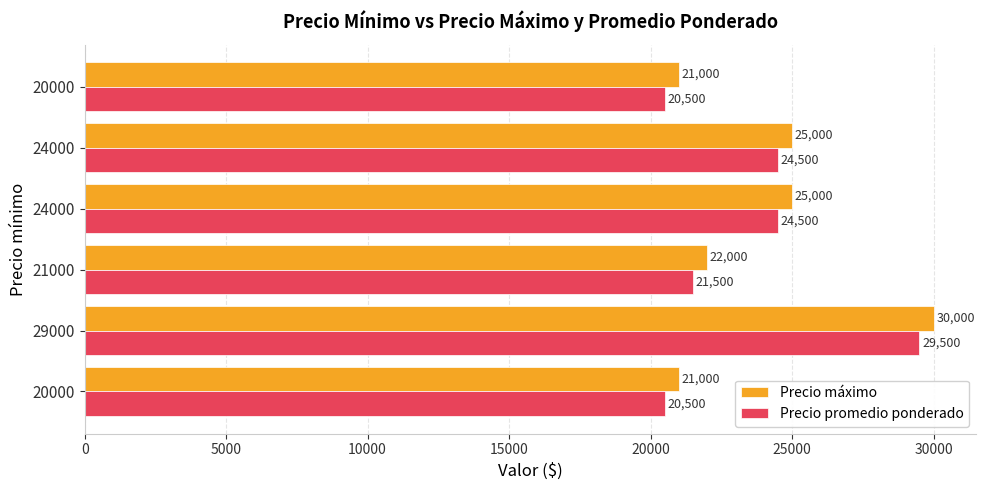

What is the difference between the maximum and minimum values in the Precio promedio ponderado series?

9000